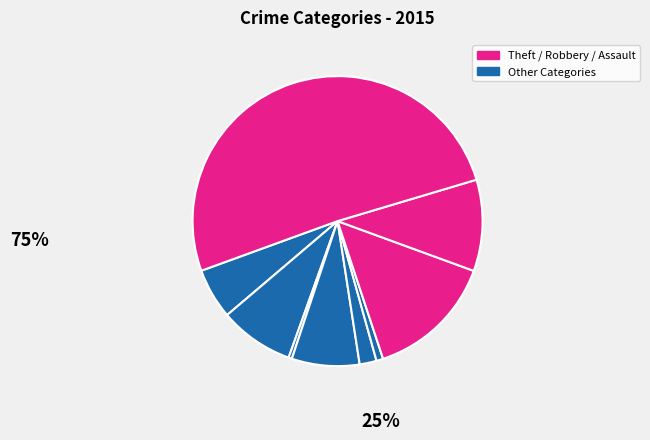

How many segments does this pie chart have?

9